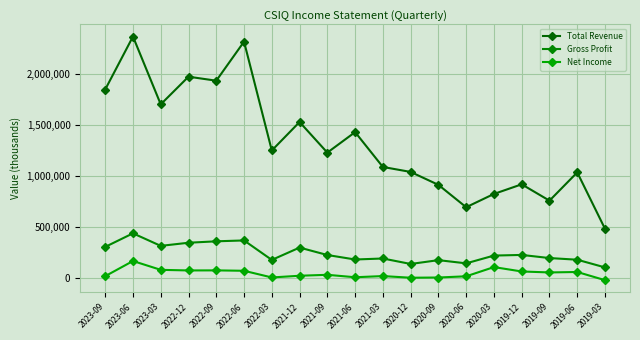

Between 2022-09 and 2019-09, which series saw the biggest shift?

Total Revenue